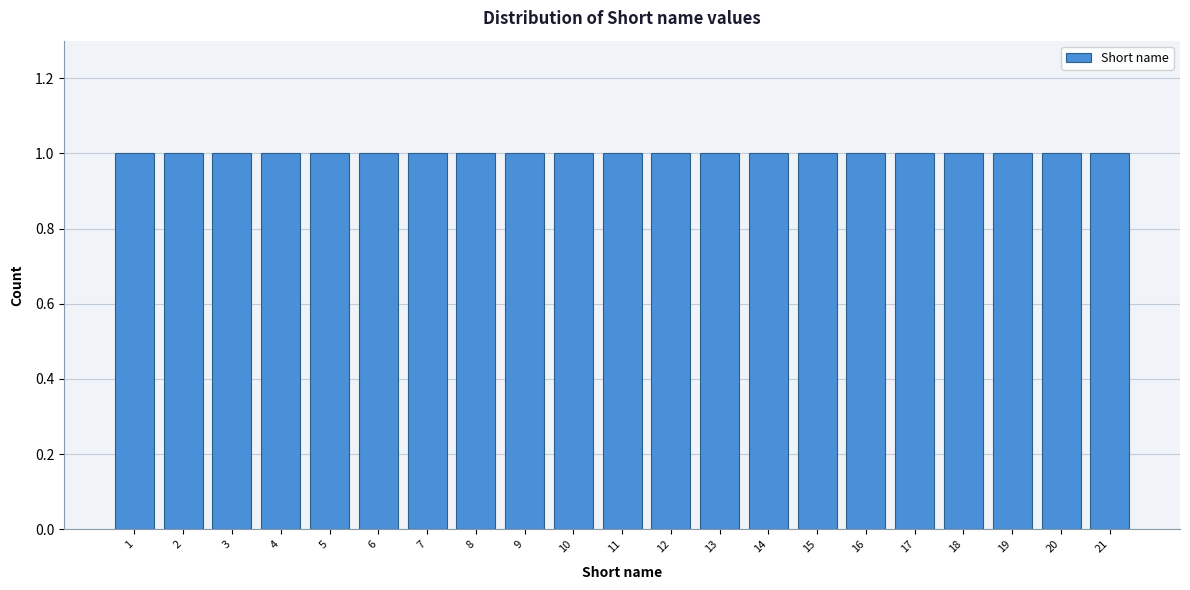

Reading left to right, list every bar in this chart as the range it spans on the x-axis followed by its height. The values are not printed on the chart, so give them approximately, as read against the axis.

0.5 to 1.5: 1
1.5 to 2.5: 1
2.5 to 3.5: 1
3.5 to 4.5: 1
4.5 to 5.5: 1
5.5 to 6.5: 1
6.5 to 7.5: 1
7.5 to 8.5: 1
8.5 to 9.5: 1
9.5 to 10.5: 1
10.5 to 11.5: 1
11.5 to 12.5: 1
12.5 to 13.5: 1
13.5 to 14.5: 1
14.5 to 15.5: 1
15.5 to 16.5: 1
16.5 to 17.5: 1
17.5 to 18.5: 1
18.5 to 19.5: 1
19.5 to 20.5: 1
20.5 to 21.5: 1